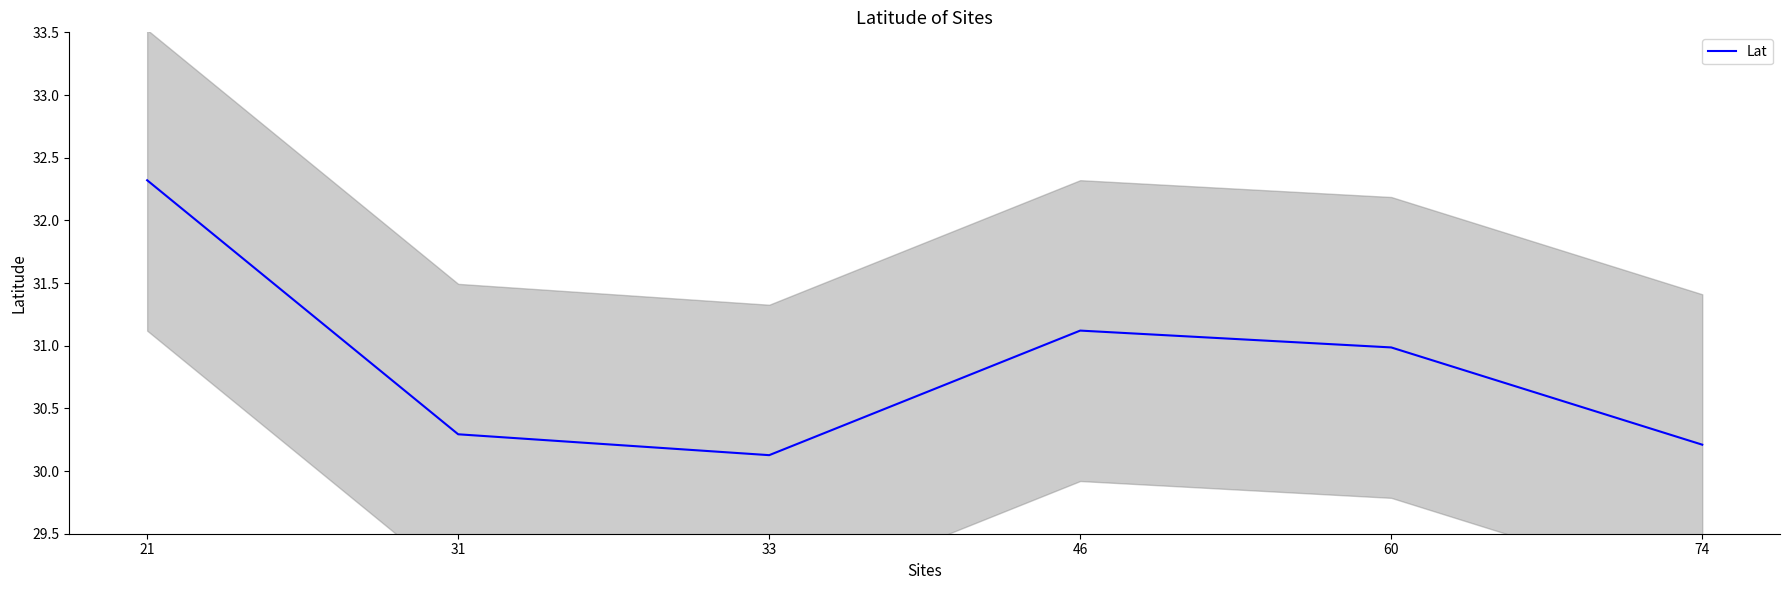

Is it true that the value at 74 is 30.2?

True